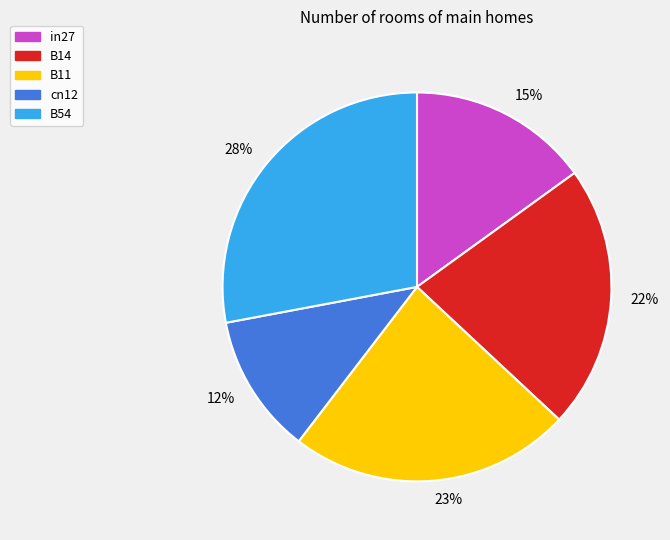

True or false: 12% accounts for 12% of the total.

True